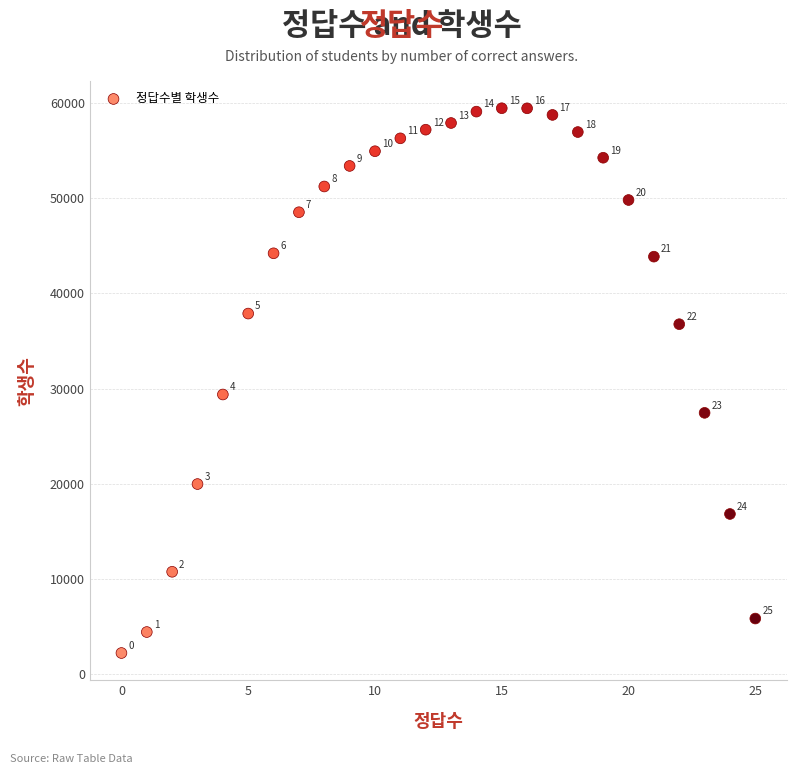

What is the range of Y values (max minus min)?

57188